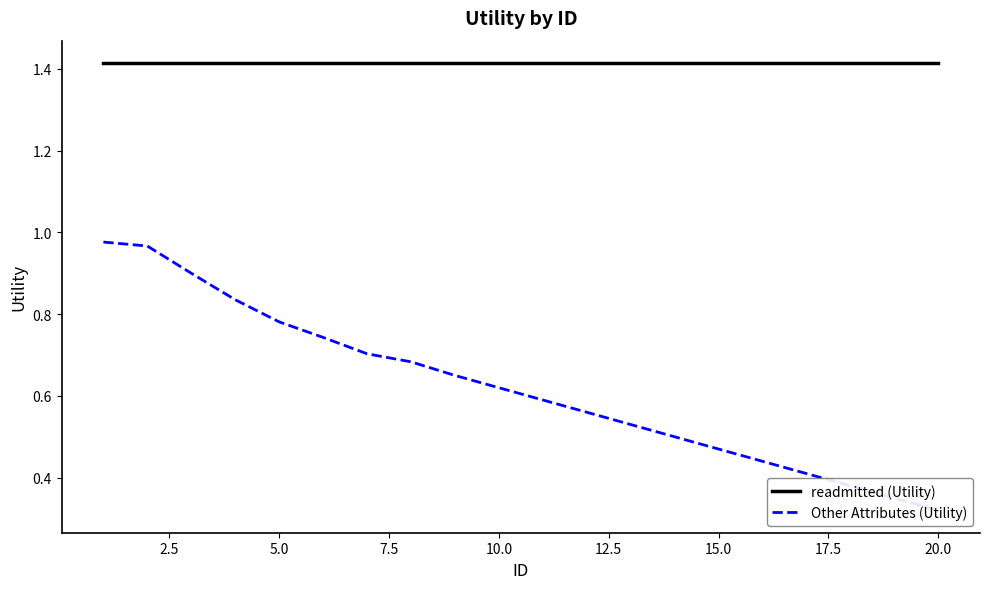

List the series in order of their overall mean, lowest first.

Other Attributes (Utility), readmitted (Utility)